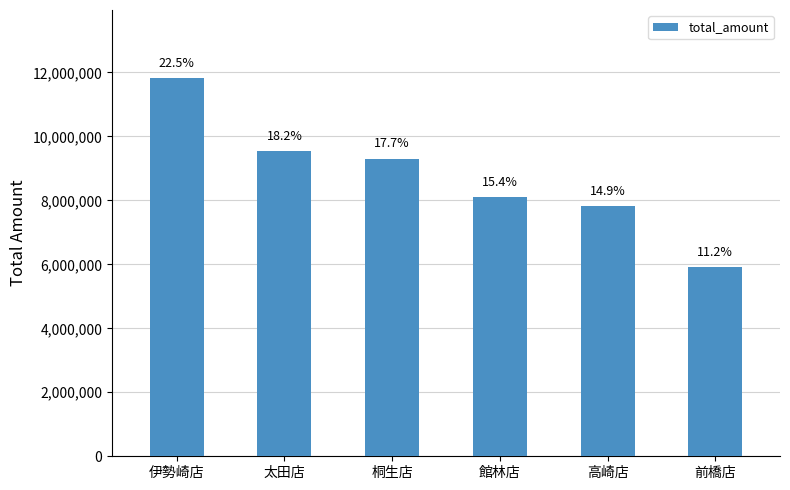

How many bars are there in total?

6